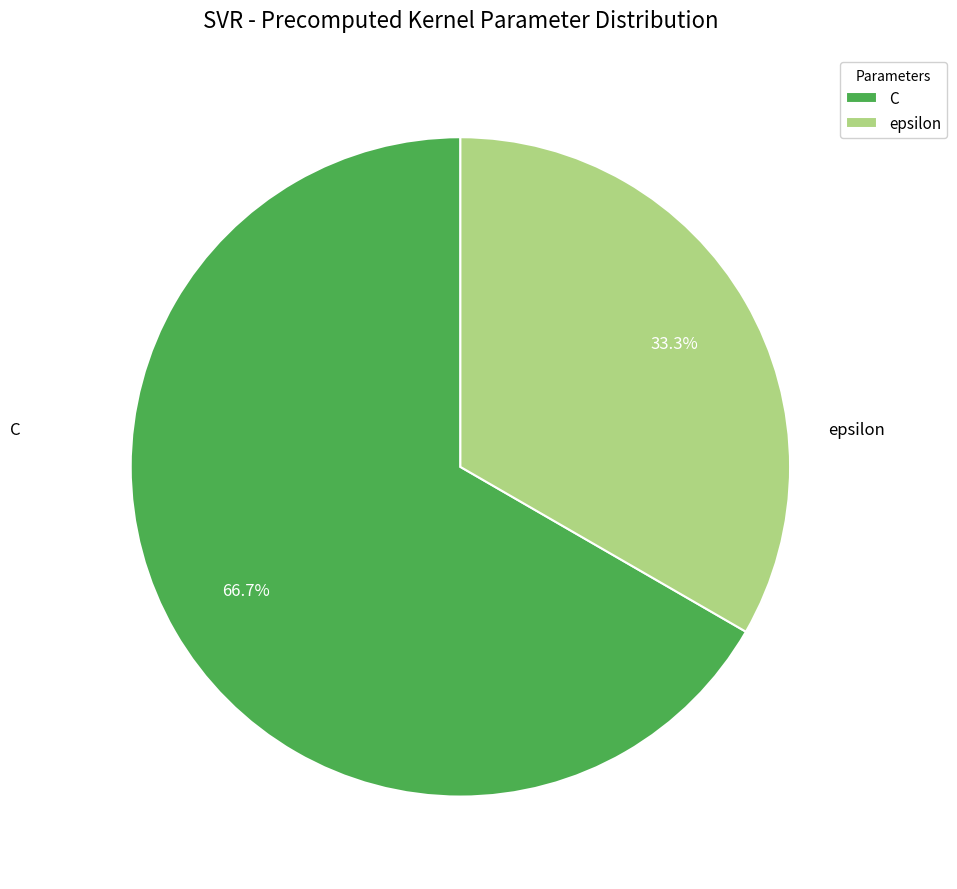

Is C the majority of the pie?

Yes